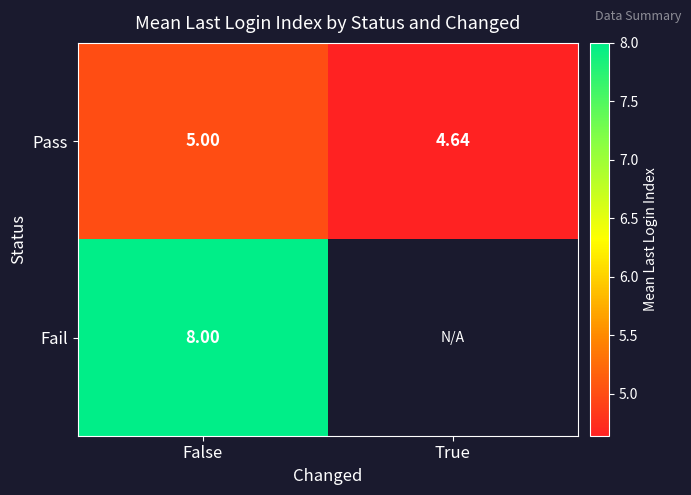

Rank the categories by Pass value from lowest to highest.

True, False